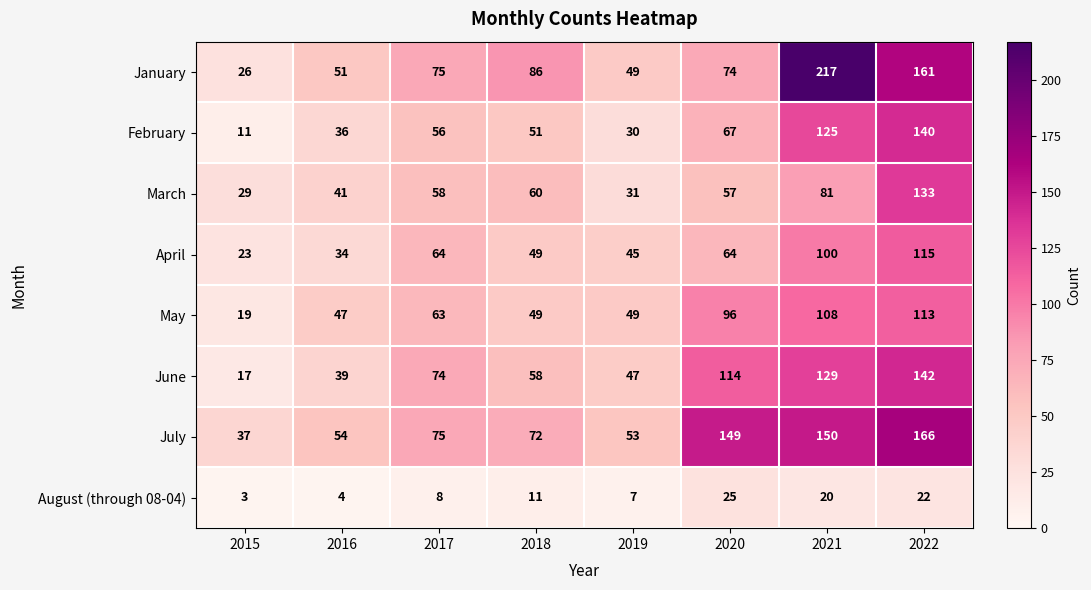

Which category has the lowest value across all series?

2015